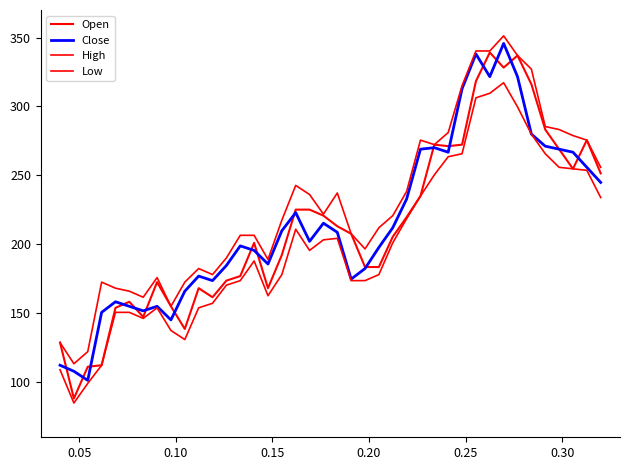

How many lines are shown in the chart?

4